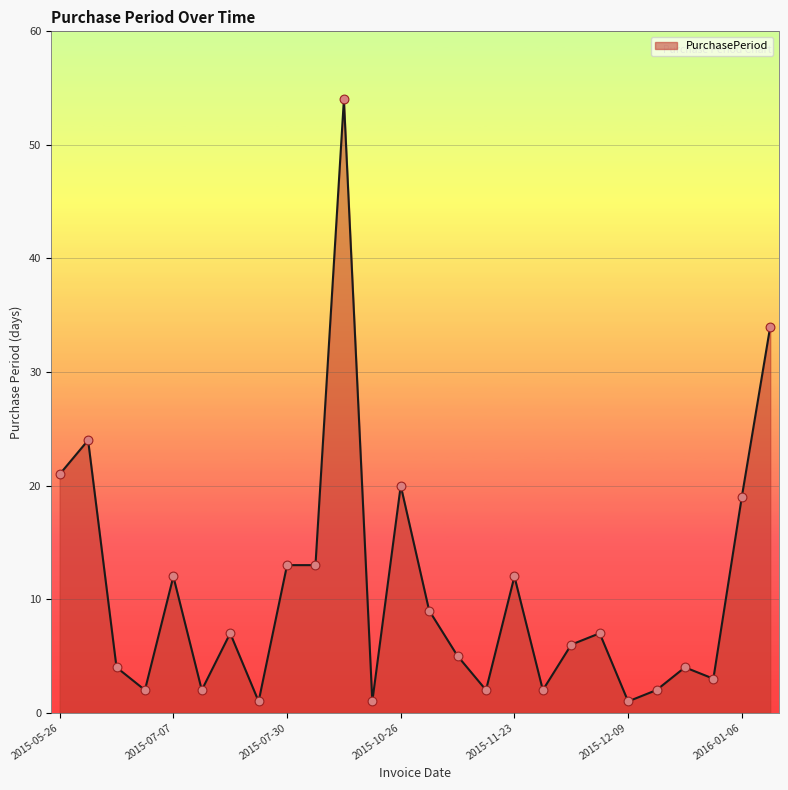

What is the greatest value displayed?

54